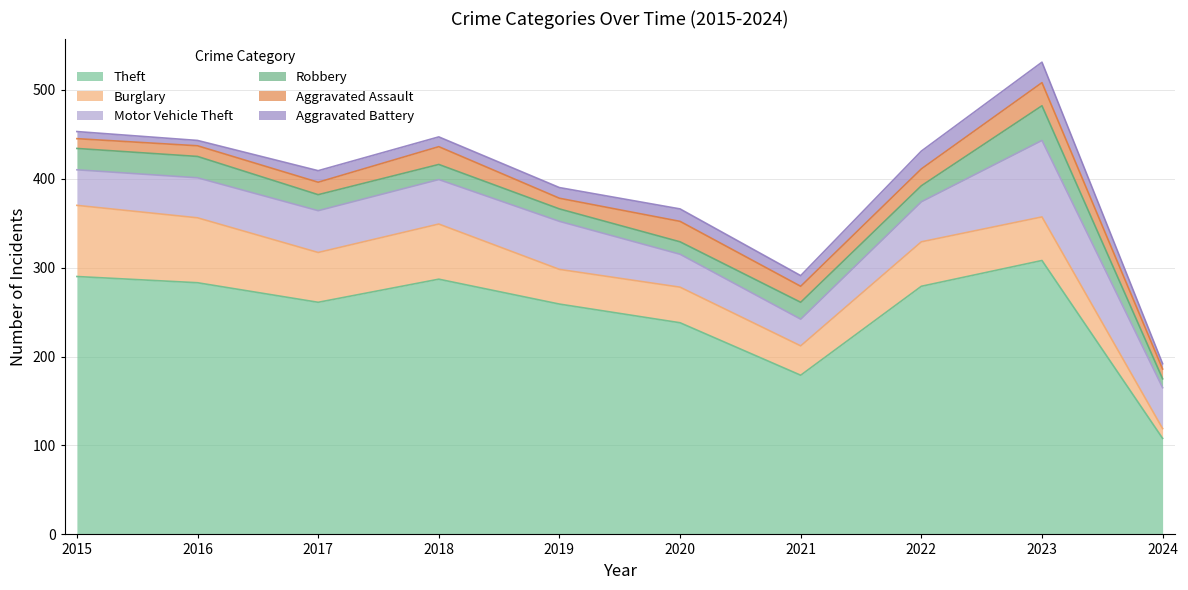

In Aggravated Battery, how many points are higher than both neighbors (excluding endpoints)?

3